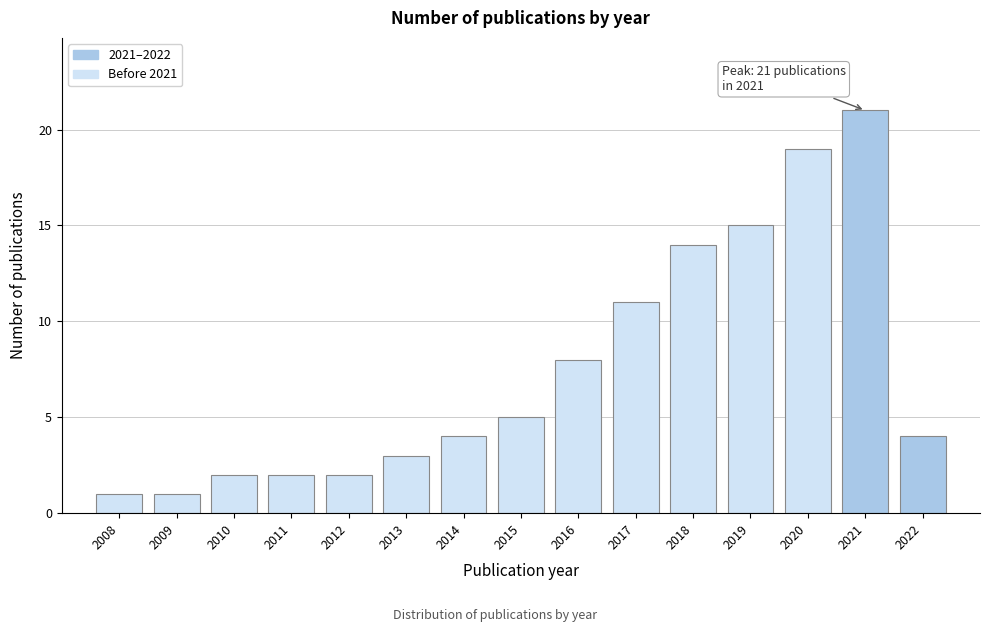

Reading right to left, transcribe all the data shown in this chart.

4	21	19	15	14	11	8	5	4	3	2	2	2	1	1